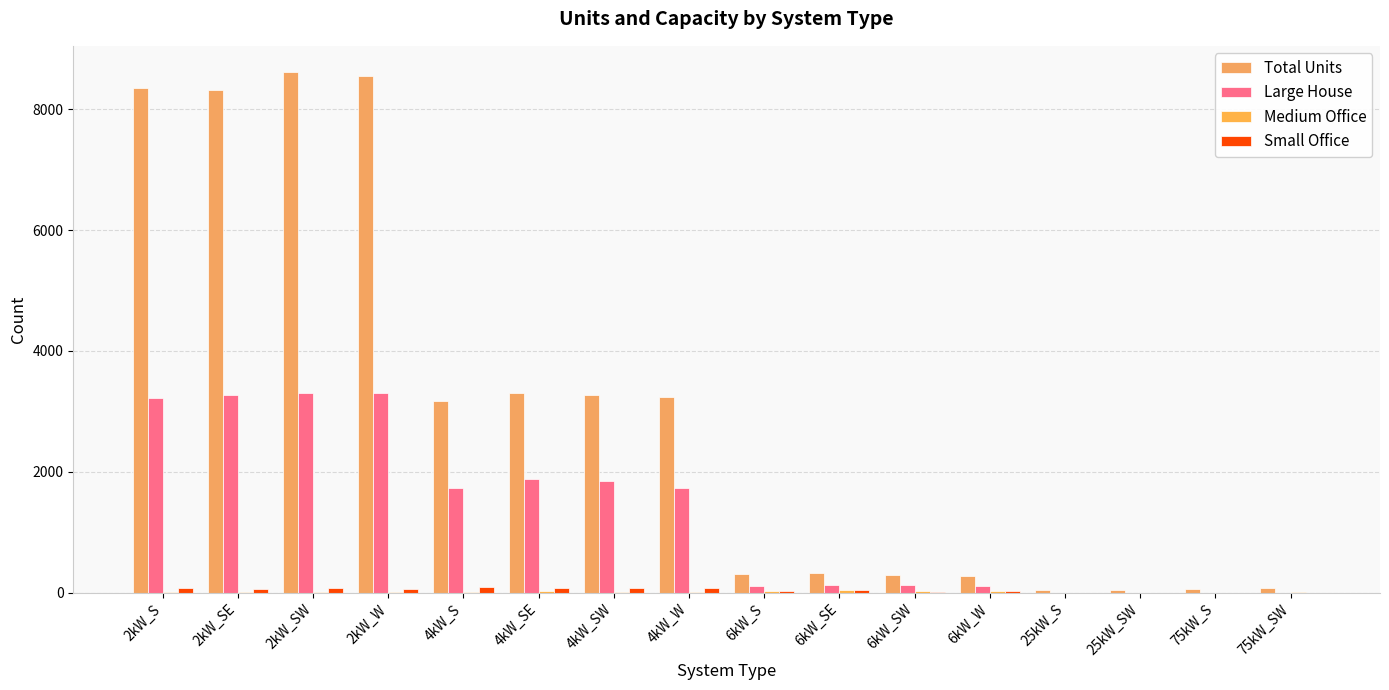

Is it true that Medium Office equals 2 at 25kW_SW?

False